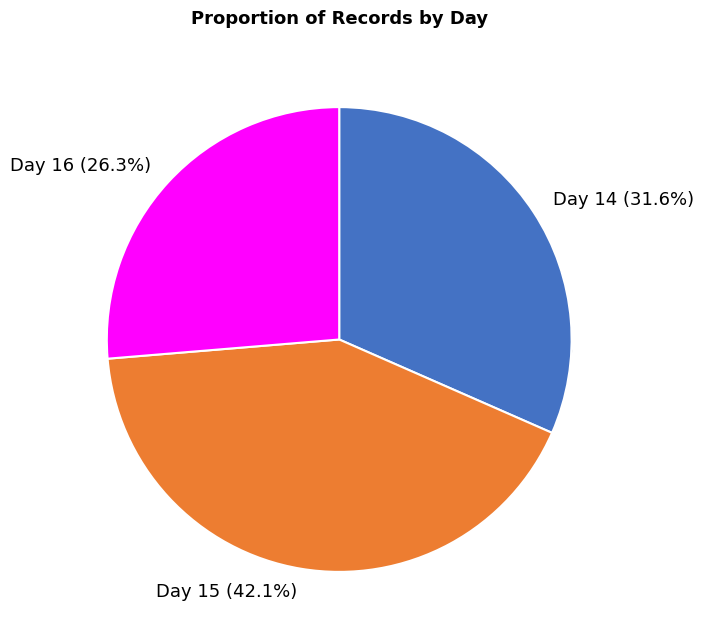

Does 16 account for over 50% of the chart?

No